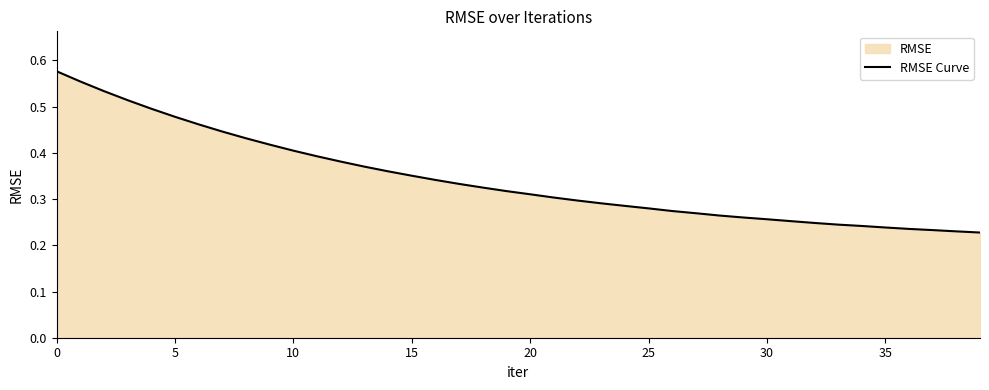

Does the chart display data point markers on the line(s)?

No